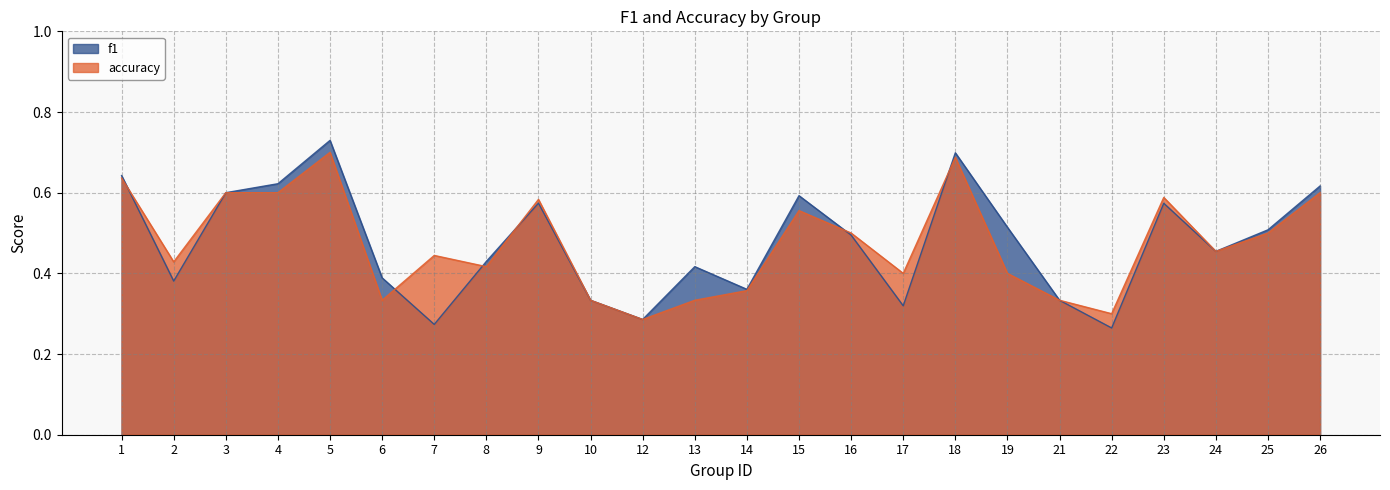

Which series has the largest range (max minus min)?

f1